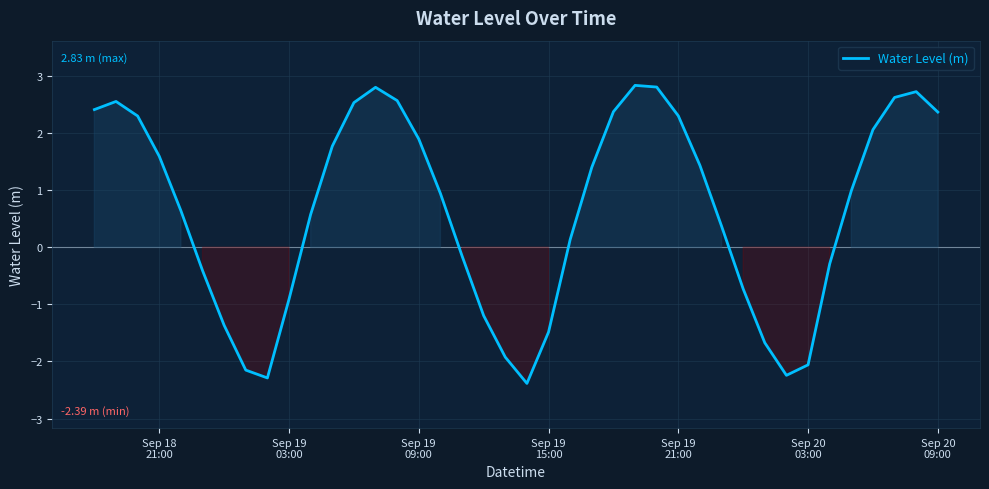

What is the minimum value shown in the chart?

-2.4